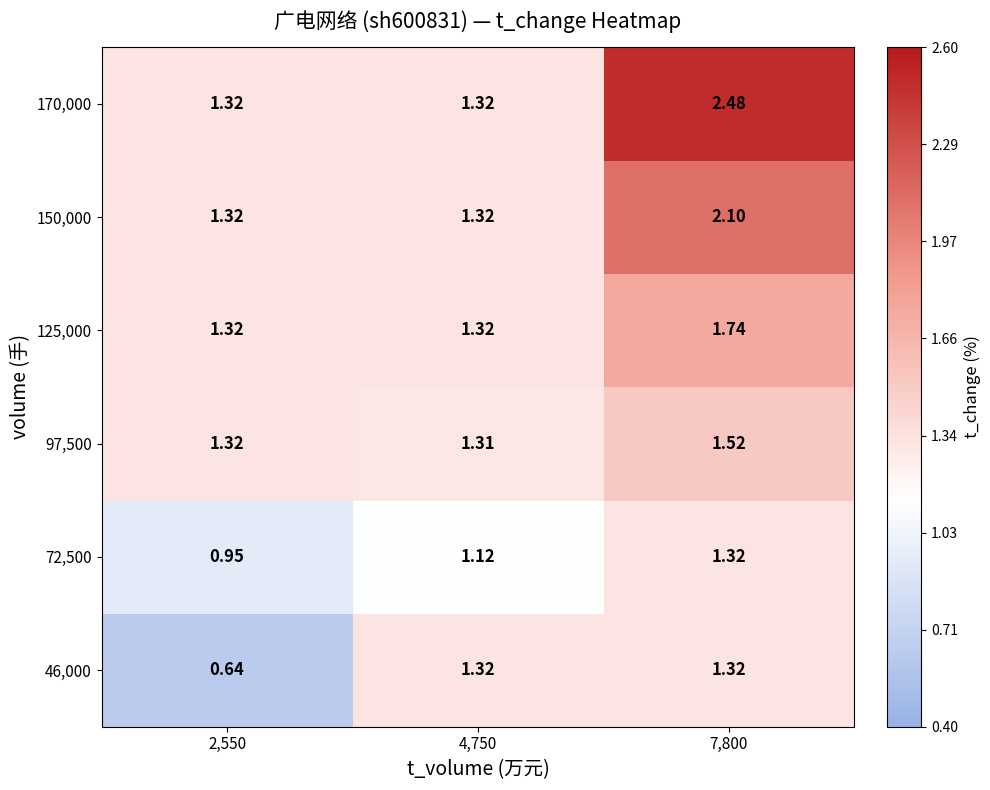

At which category is the sum across all series the highest?

7,800